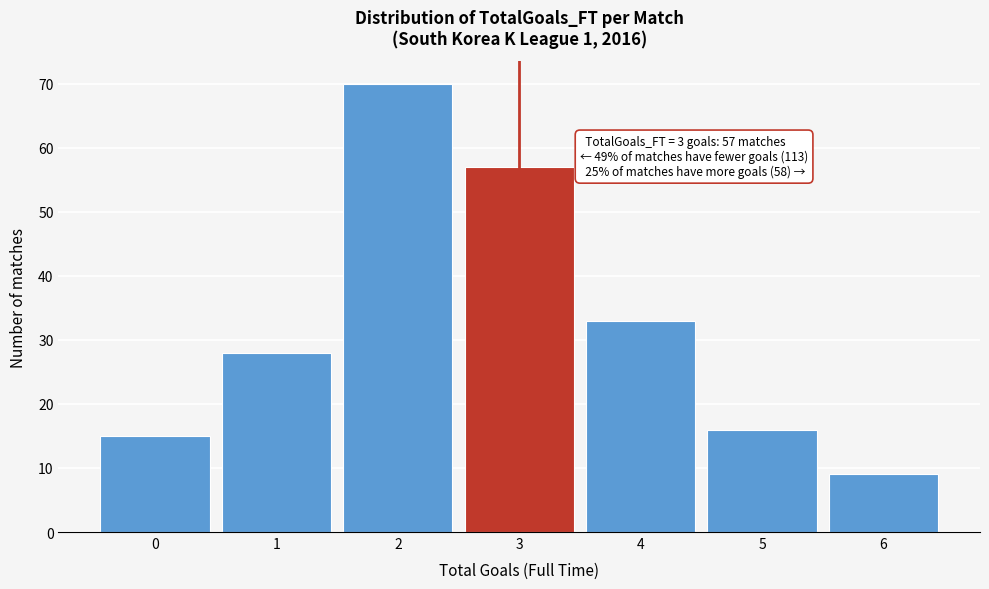

Reading left to right, extract all data points from this chart.

15	28	70	57	33	16	9